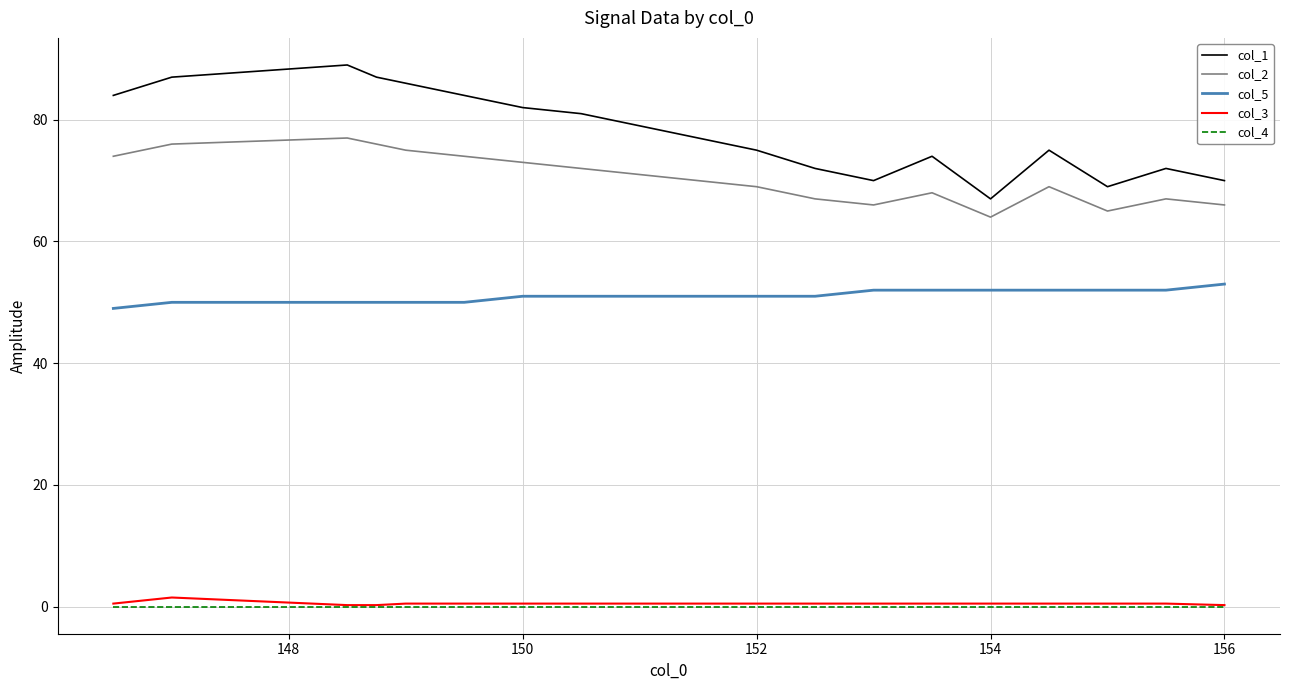

Which series has the largest range (max minus min)?

col_1